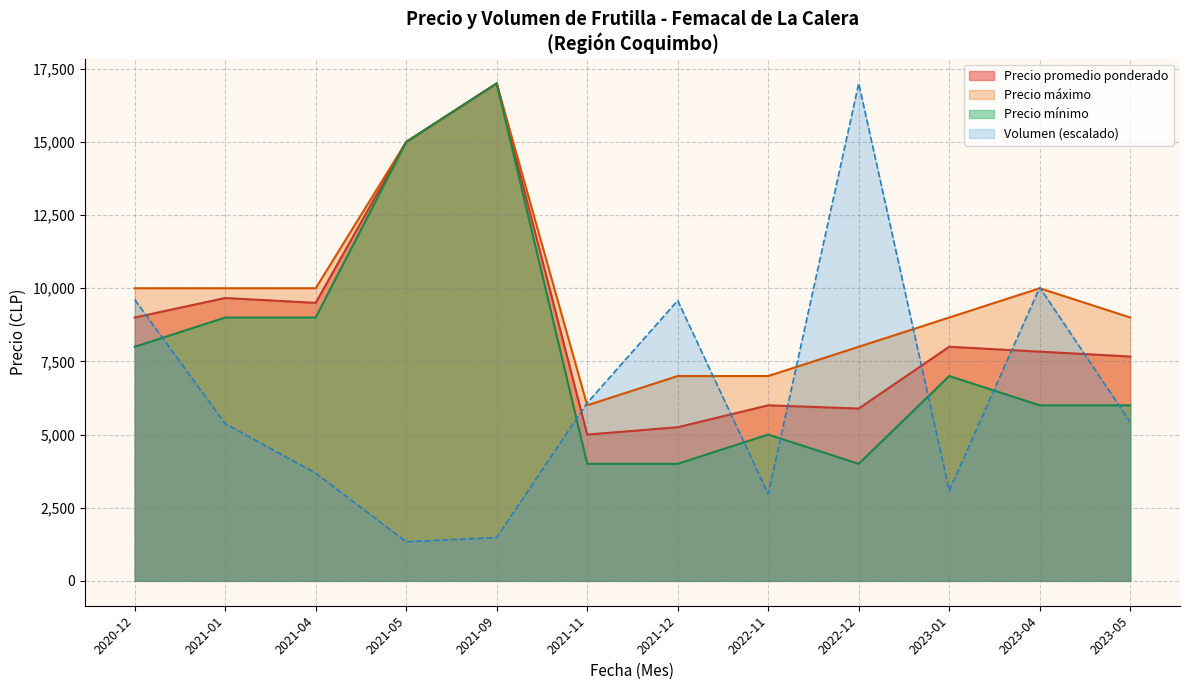

Rank the series at 2022-12 from highest to lowest value.

Volumen (escalado), Precio máximo, Precio promedio ponderado, Precio mínimo